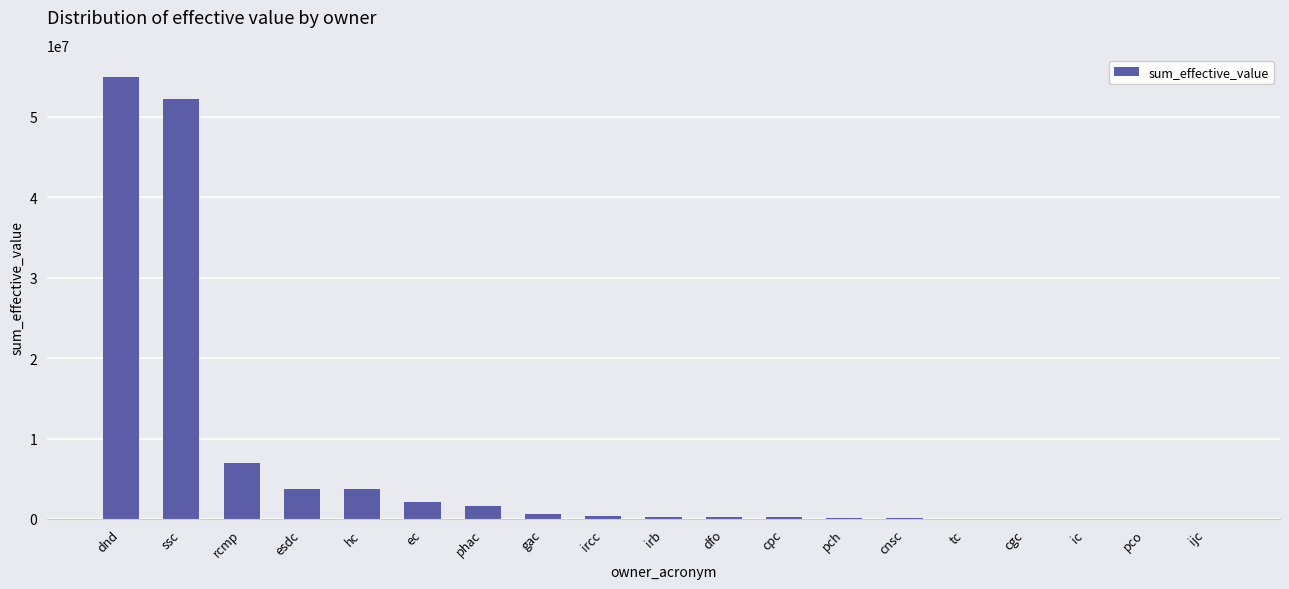

Read the value at rcmp.

6959114.5